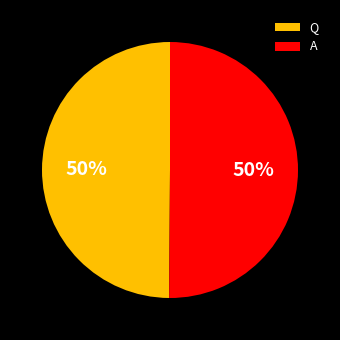

Is the sum of A and Q greater than half?

Yes